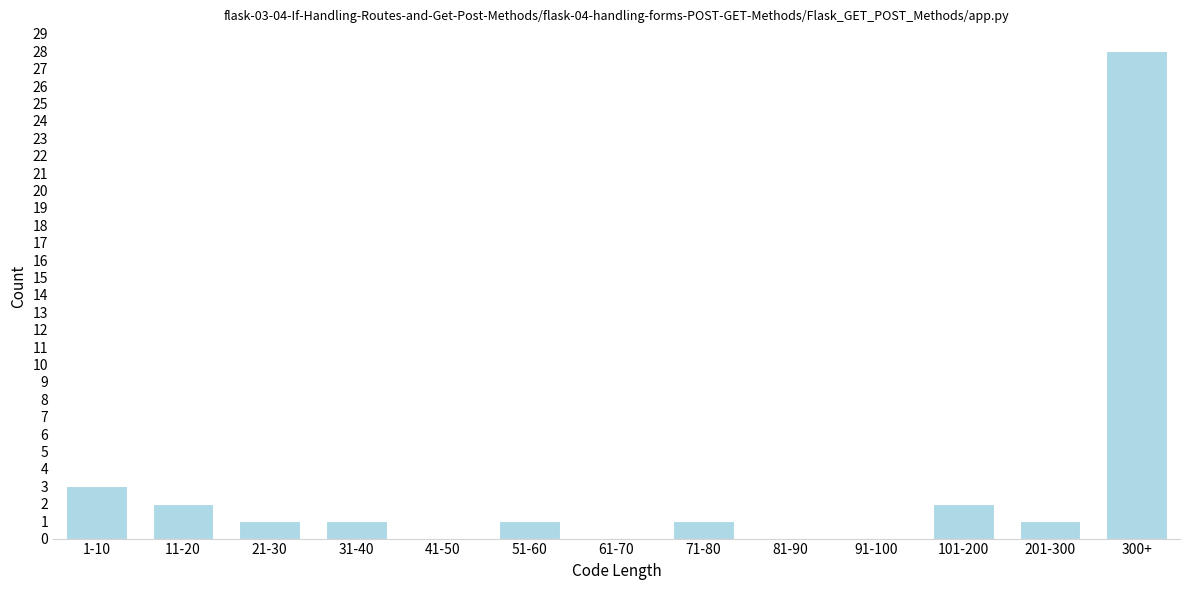

Reading left to right, transcribe all the data shown in this chart.

1-10=3	11-20=2	21-30=1	31-40=1	41-50=0	51-60=1	61-70=0	71-80=1	81-90=0	91-100=0	101-200=2	201-300=1	300+=28